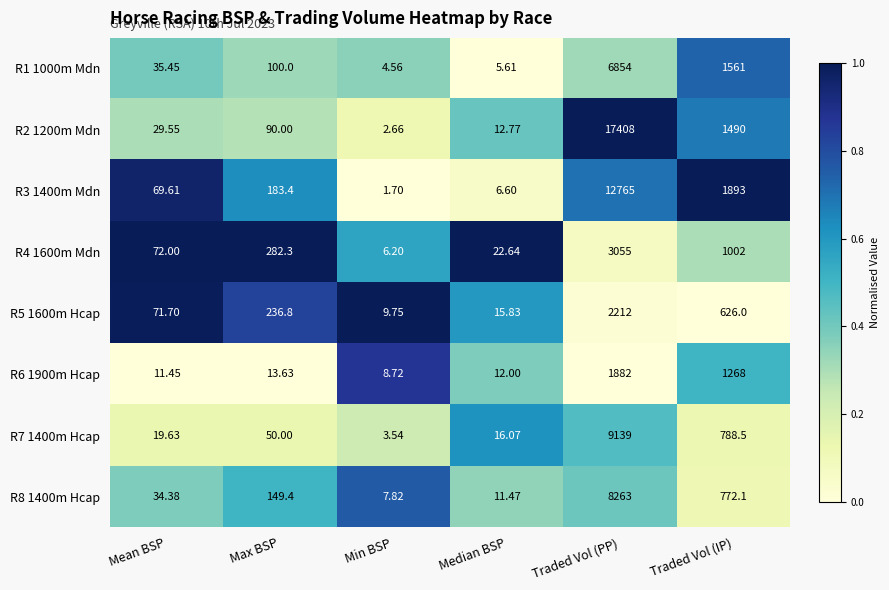

At which label is R7 1400m Hcap closest to 4571?

Traded Vol (IP)